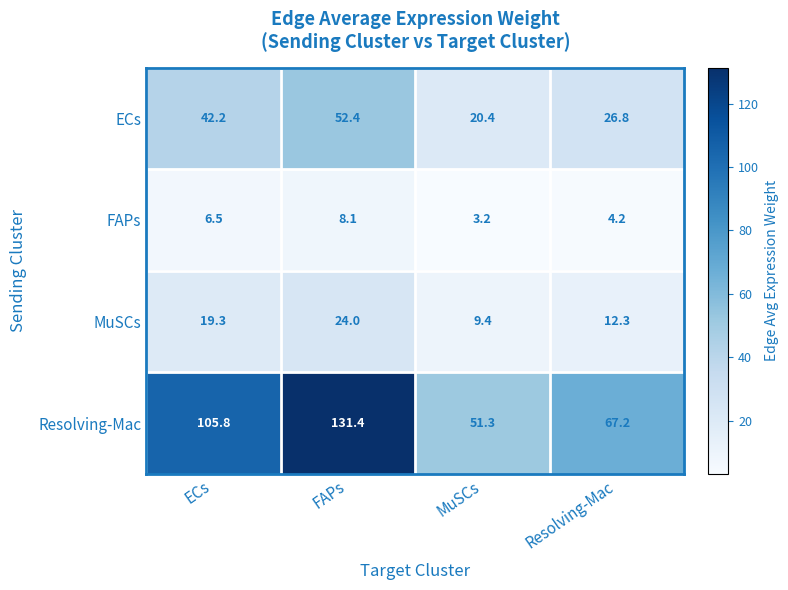

How many series are shown in this chart?

4